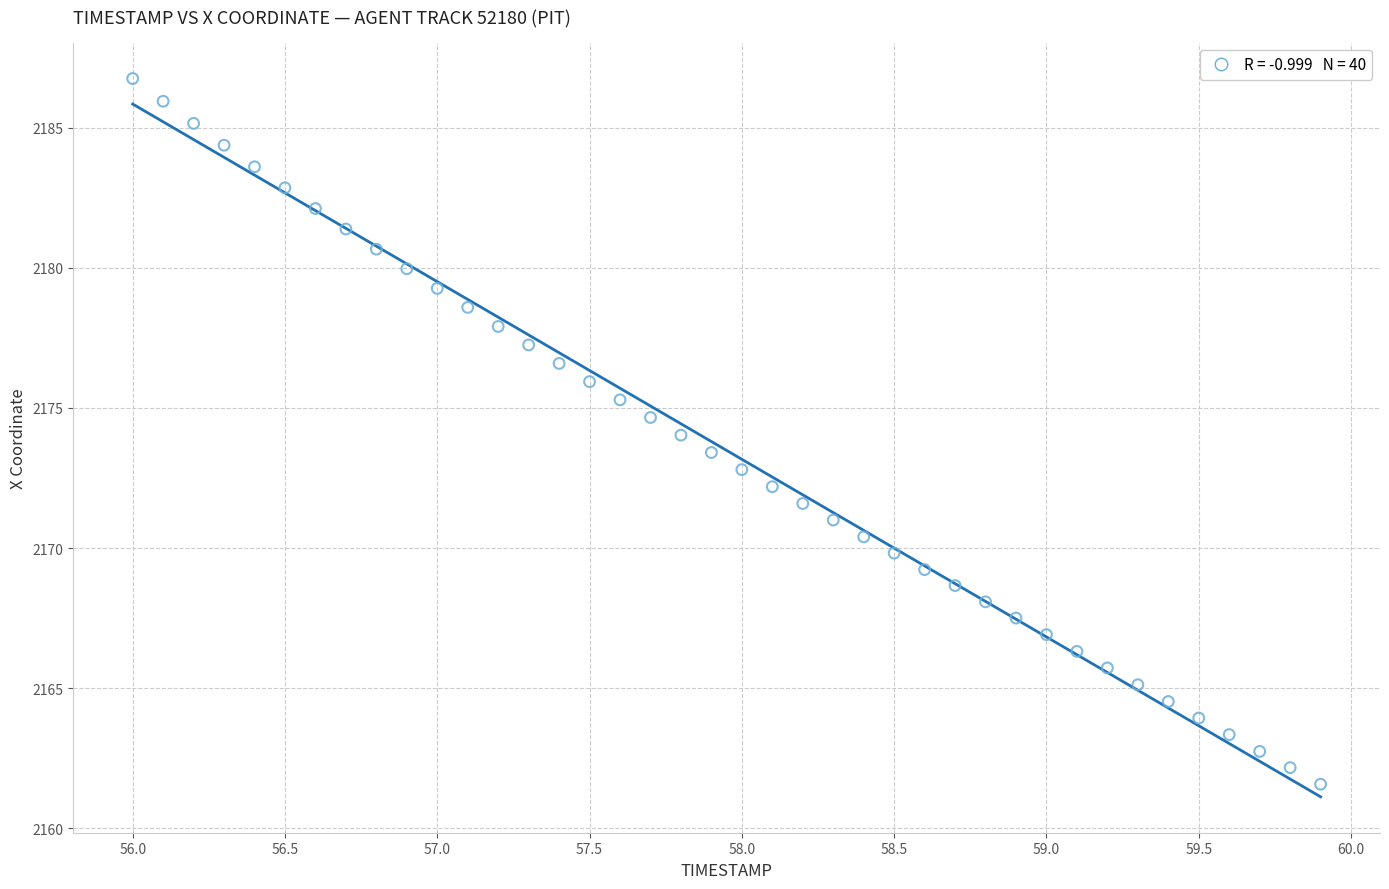

What is the range of X values (max minus min)?

3.9